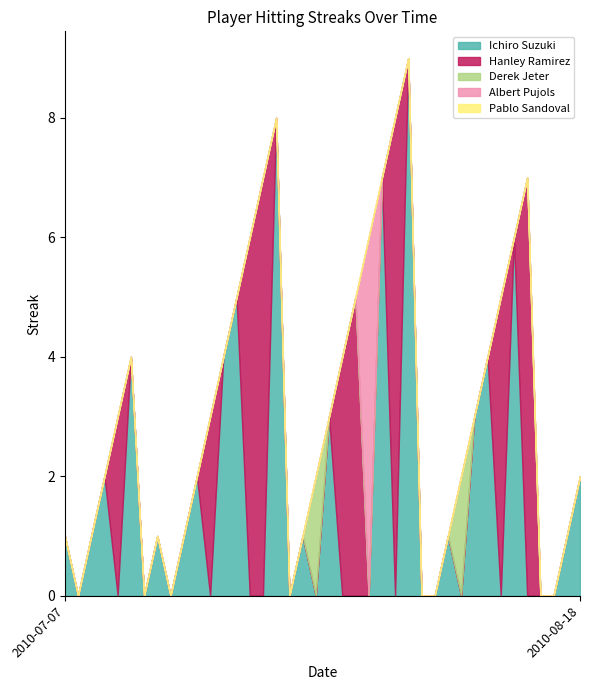

In Ichiro Suzuki, how many points are higher than both neighbors (excluding endpoints)?

13